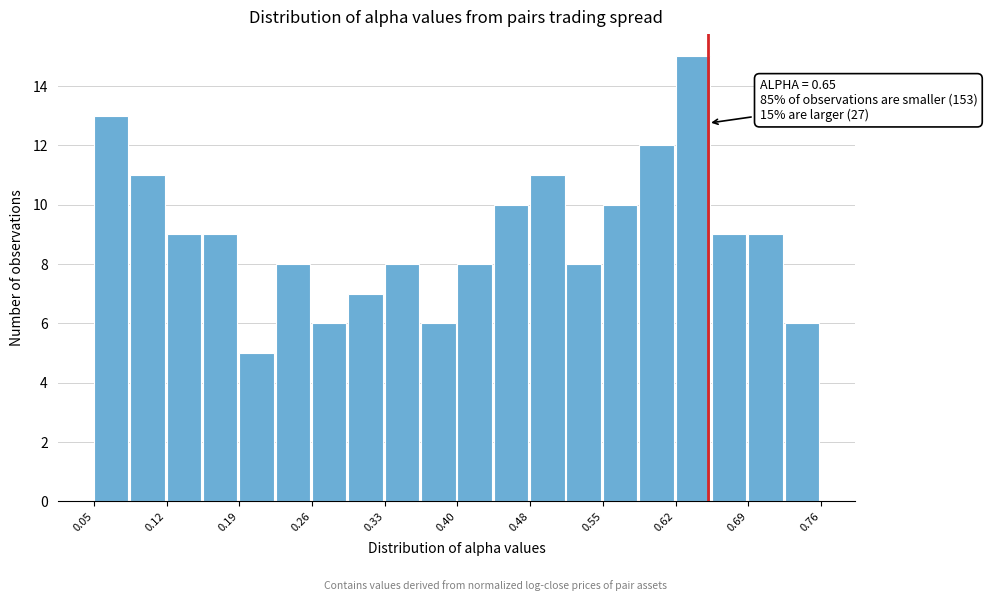

Read against the x-axis, roughly where is the centre of the tallest bar?

0.63